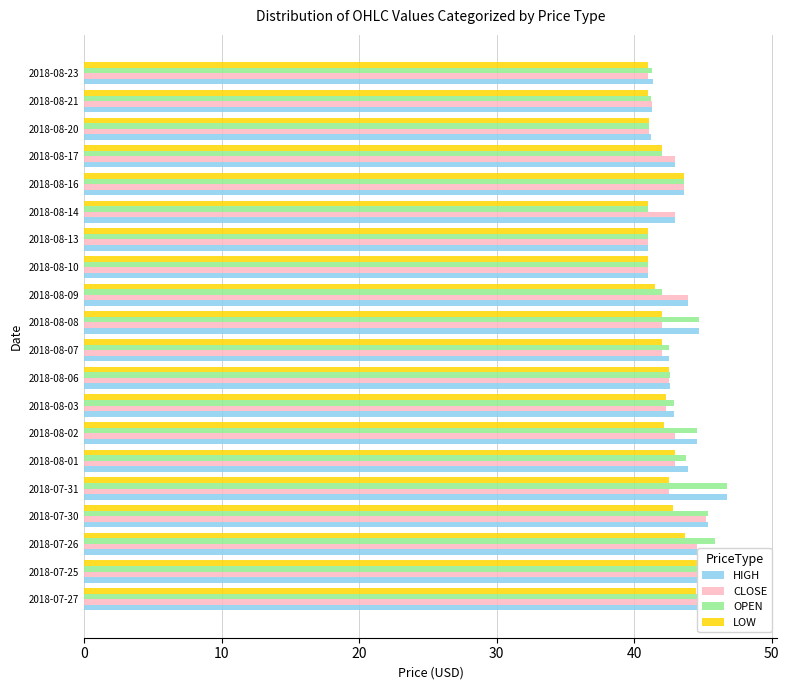

The value of LOW at 2018-07-30 is 42.9. True or false?

True